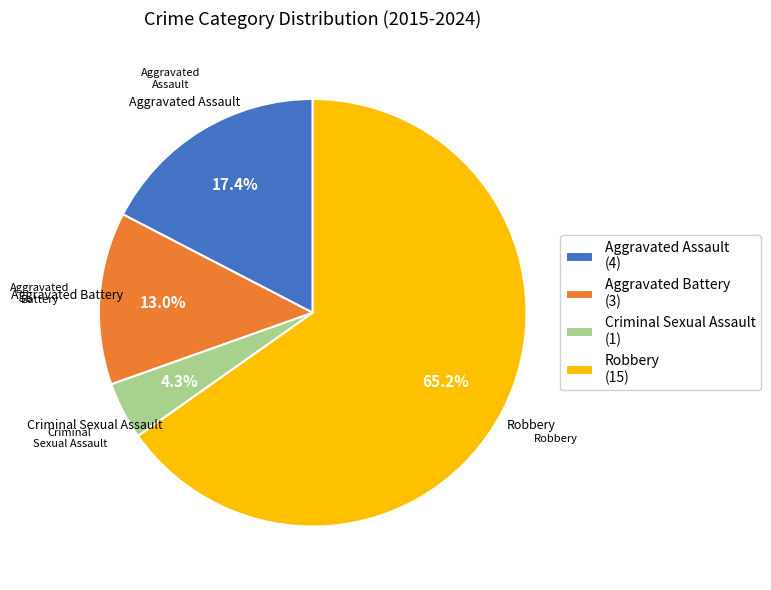

Rank the categories by value from lowest to highest.

Criminal Sexual Assault, Aggravated Battery, Aggravated Assault, Robbery